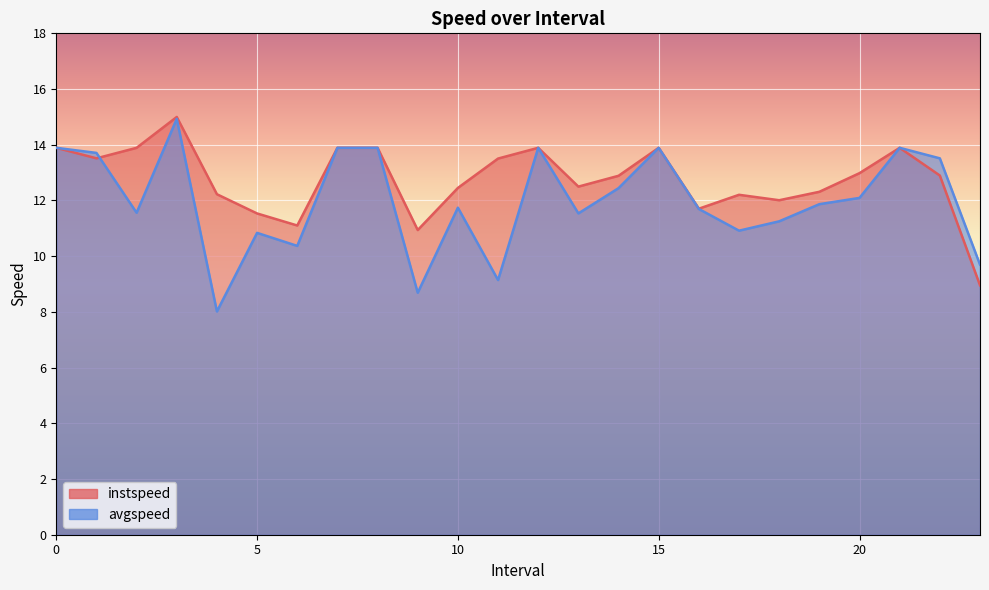

What is the difference between the maximum and second lowest values in the instspeed series?

4.1